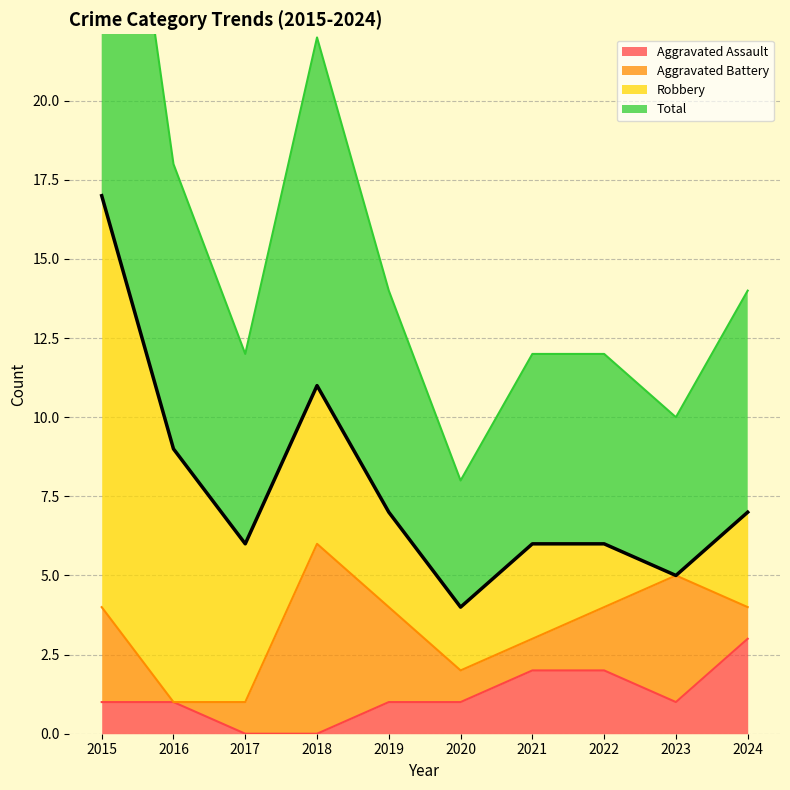

Is it true that Aggravated Assault equals 1 at 2019?

True